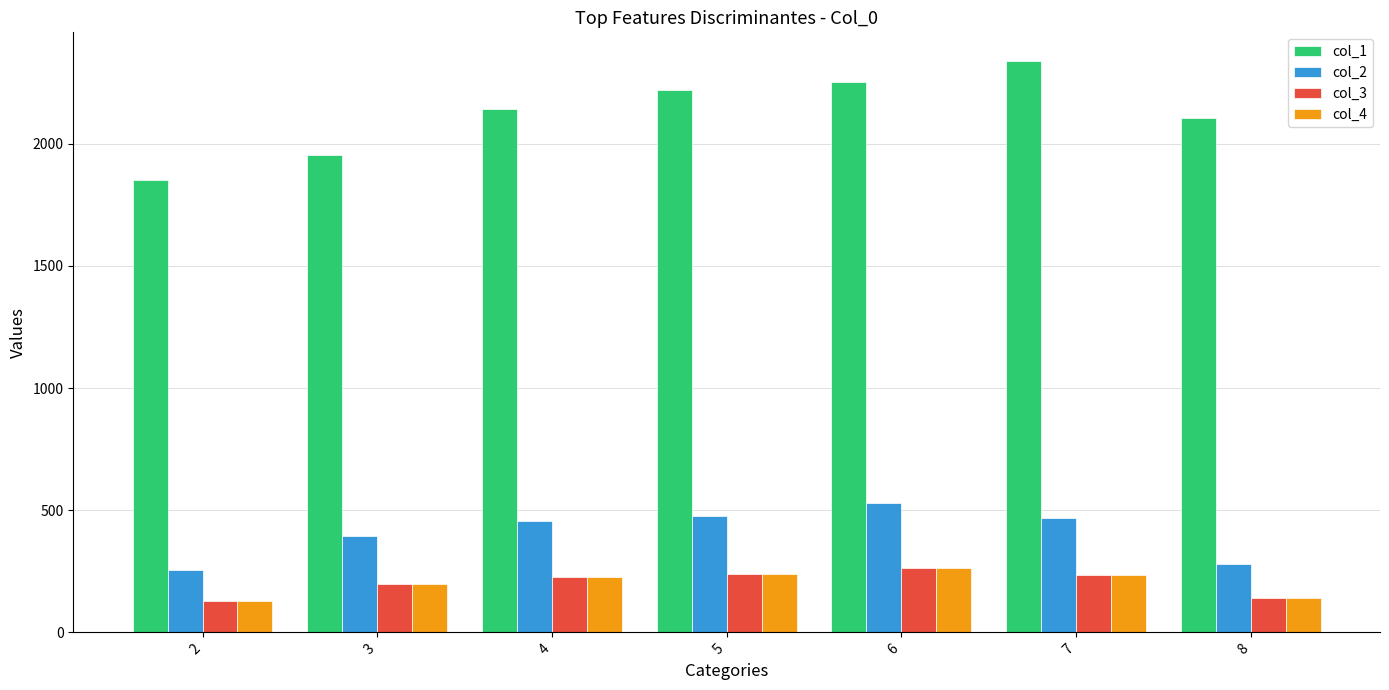

The value of col_3 at 2 is 126.7. True or false?

True